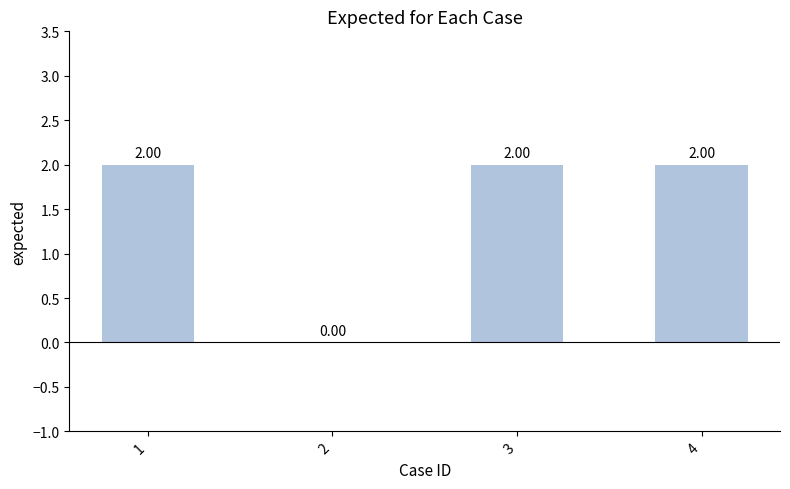

What is the sum of the values at 4 and 1?

4